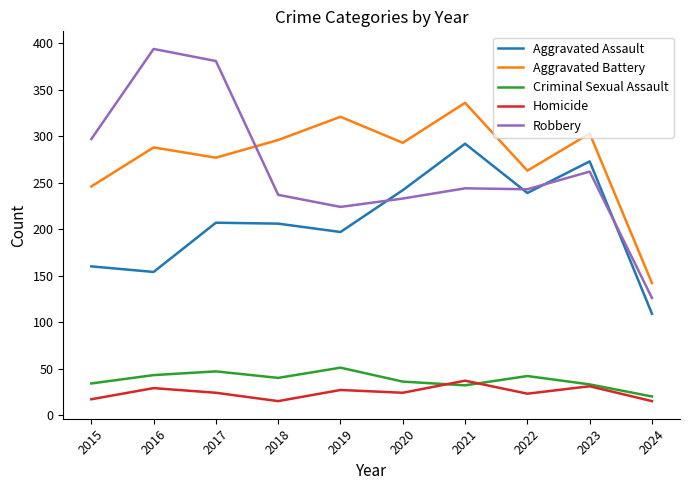

Does the chart have visible grid lines?

No